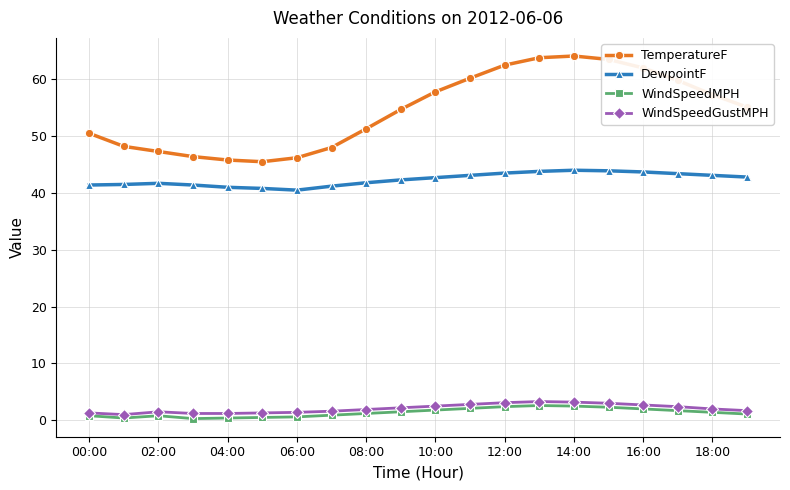

Is this an area chart (filled region under the line)?

No